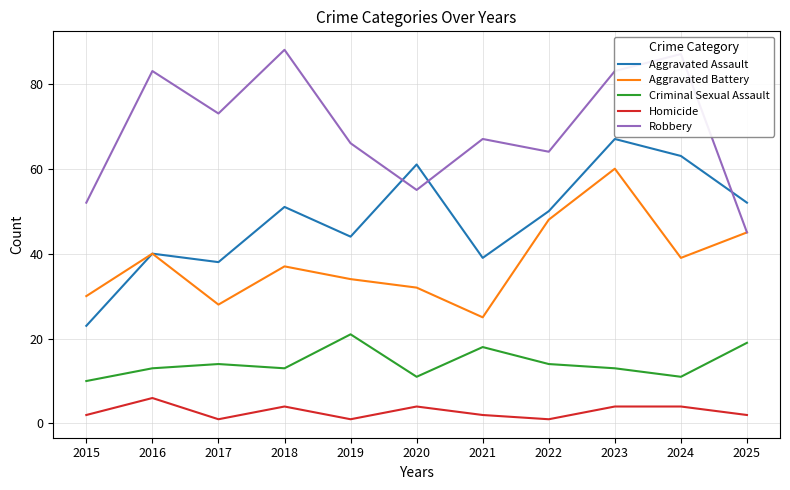

Rank the series by their maximum value, from highest to lowest.

Robbery, Aggravated Assault, Aggravated Battery, Criminal Sexual Assault, Homicide